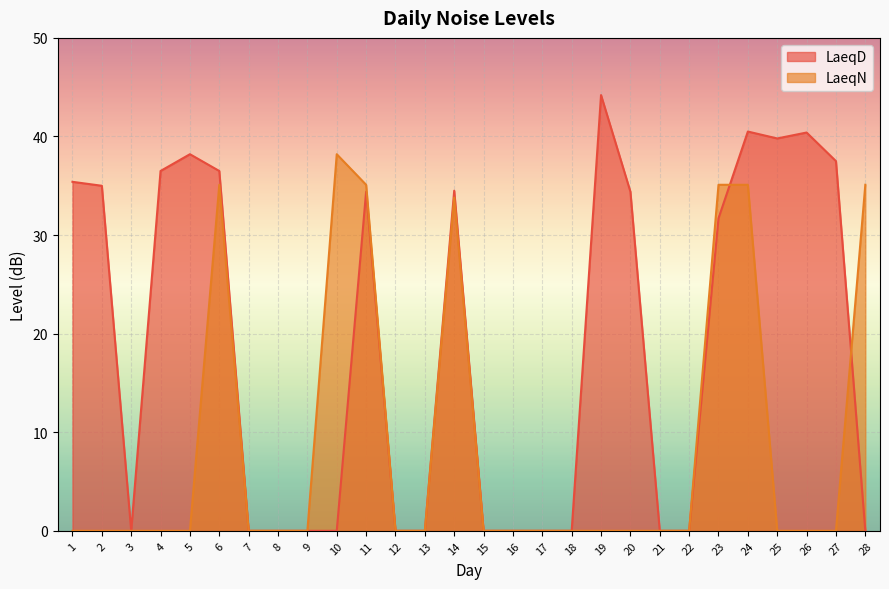

In LaeqD, how many points are lower than both neighbors (excluding endpoints)?

2